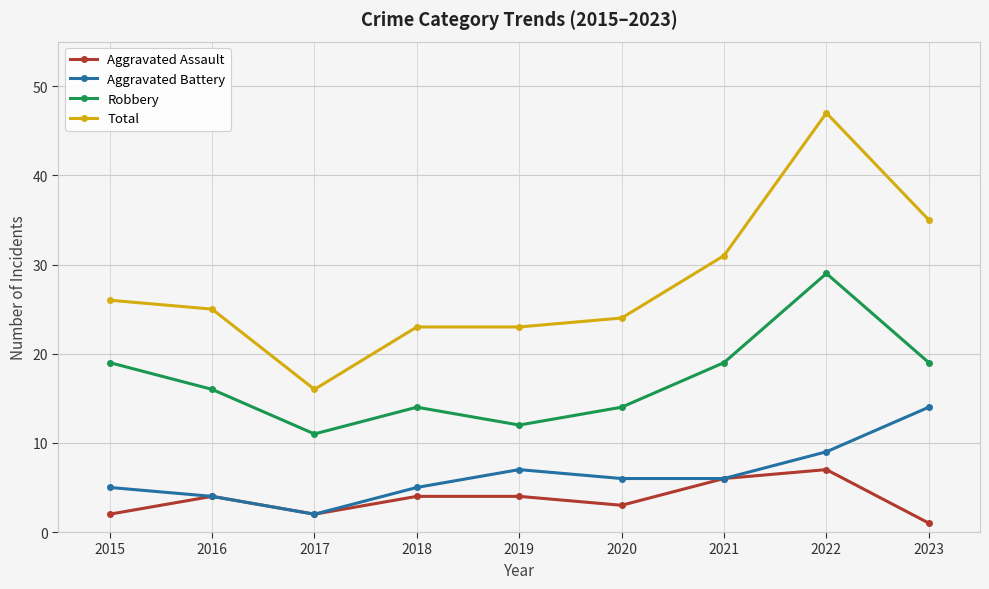

At which label does Robbery reach its peak?

2022